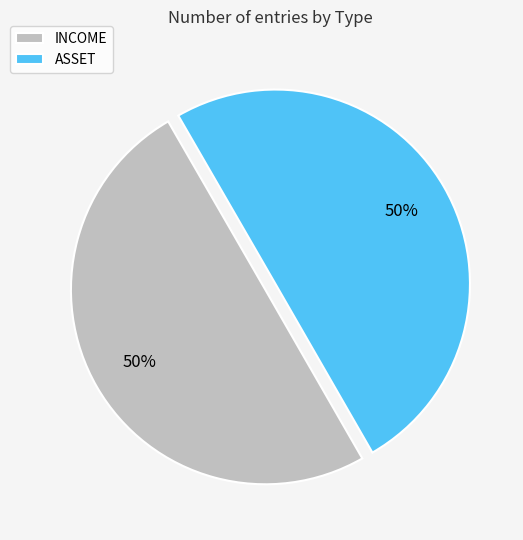

To the nearest percent, what is the combined percentage of INCOME and ASSET?

100%